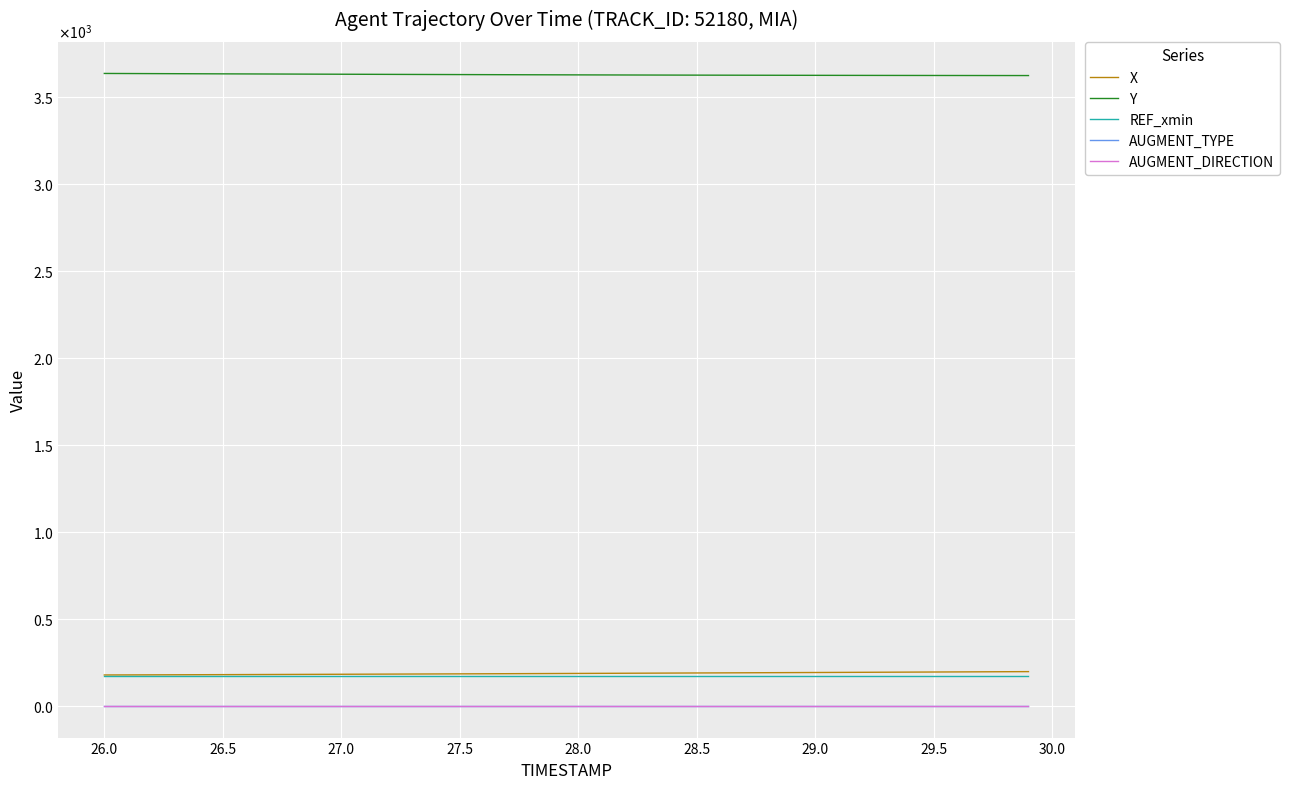

True or false: Y and AUGMENT_DIRECTION intersect in this chart.

False